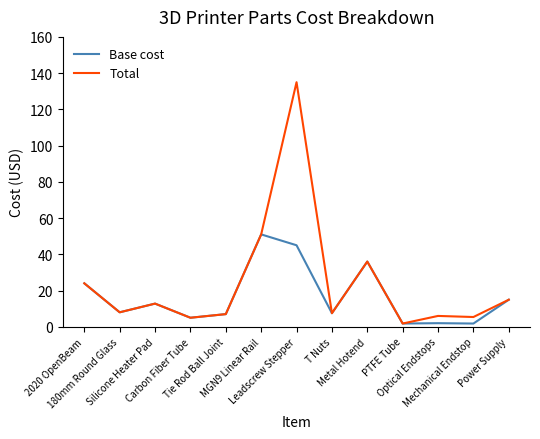

Which series has the largest total across all categories?

Total